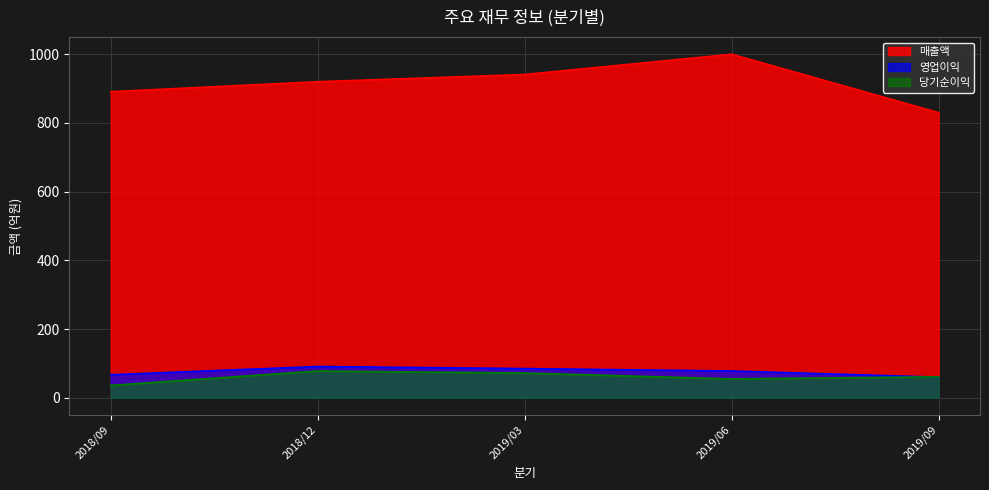

Read the 매출액 value at 2019/09.

830